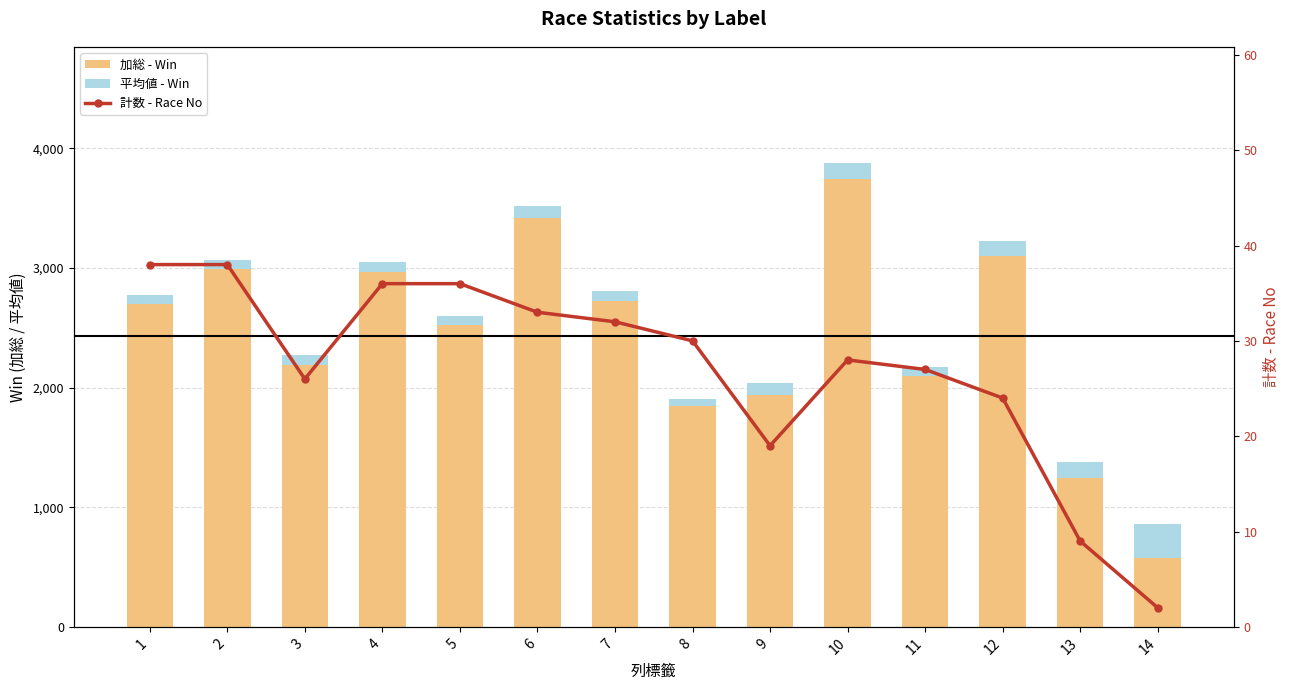

What is the value of the 計数 - Race No bar at the 4th from the left?

36.0